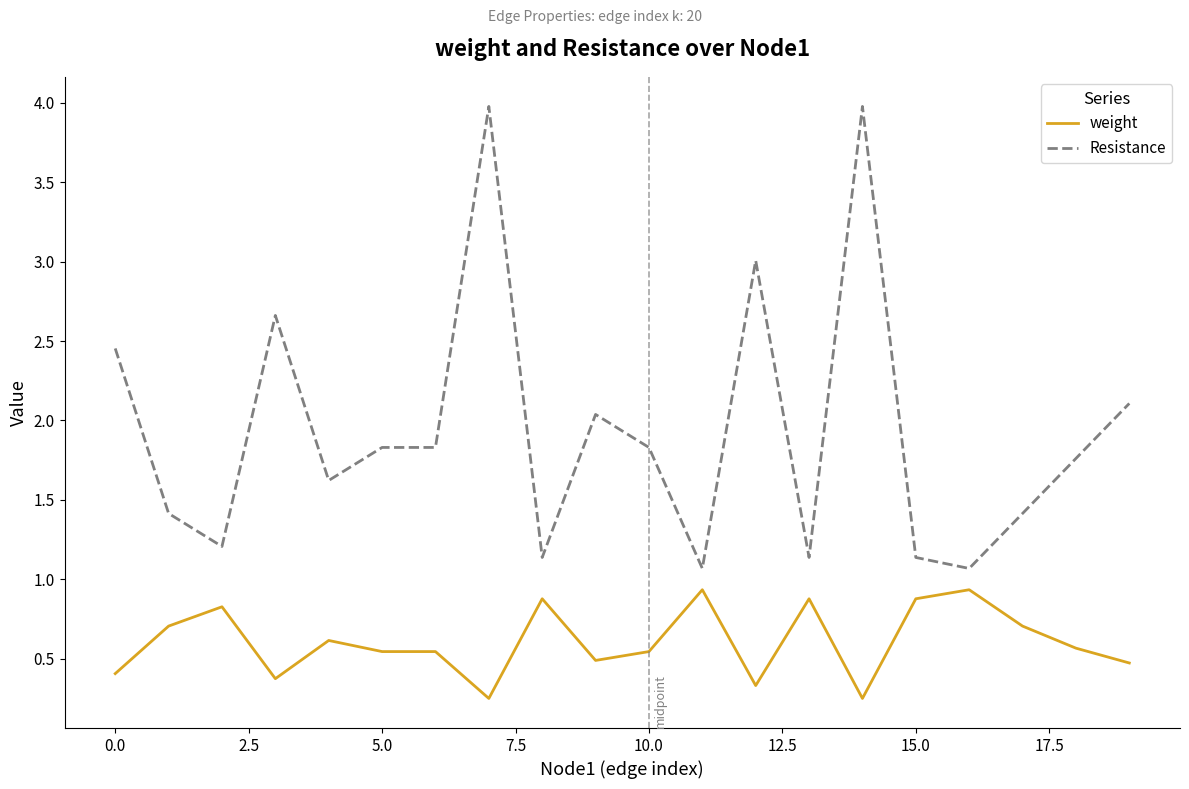

What is the maximum value for weight?

0.9